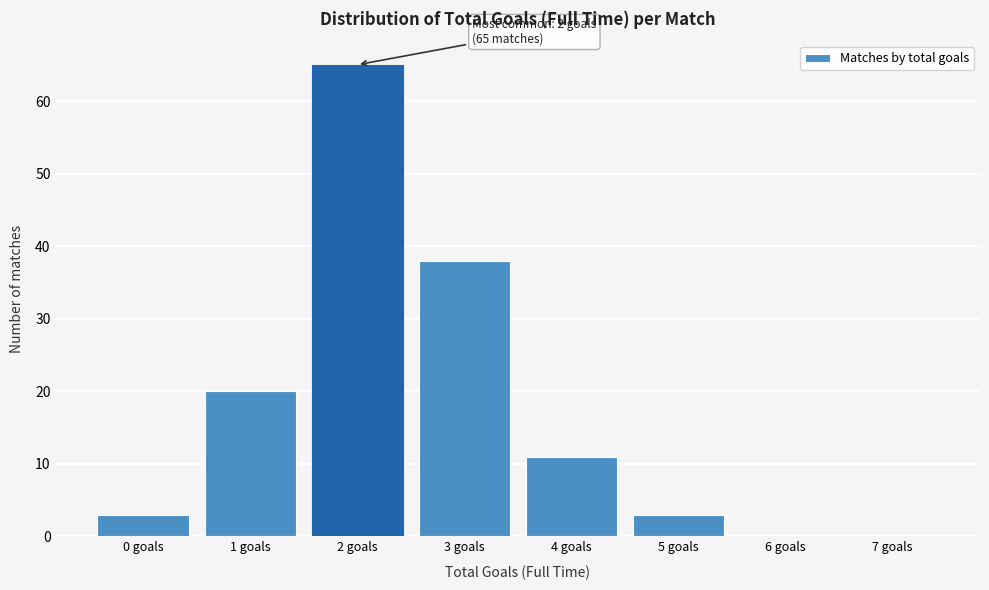

Reading left to right, transcribe all the data shown in this chart.

0 goals=3	1 goals=20	2 goals=65	3 goals=38	4 goals=11	5 goals=3	6 goals=0	7 goals=0